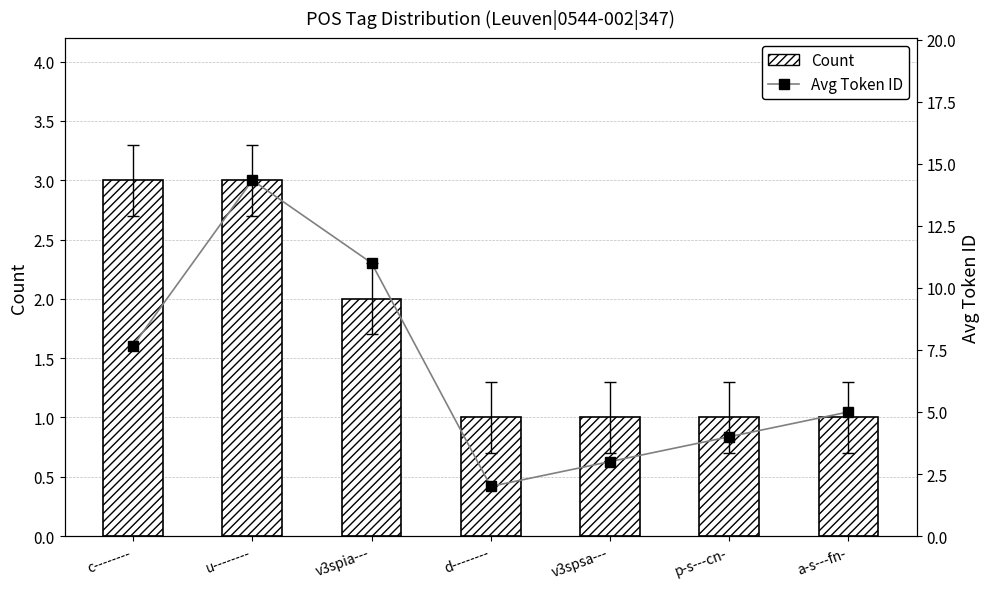

Which category has the highest value in the Count series?

c--------